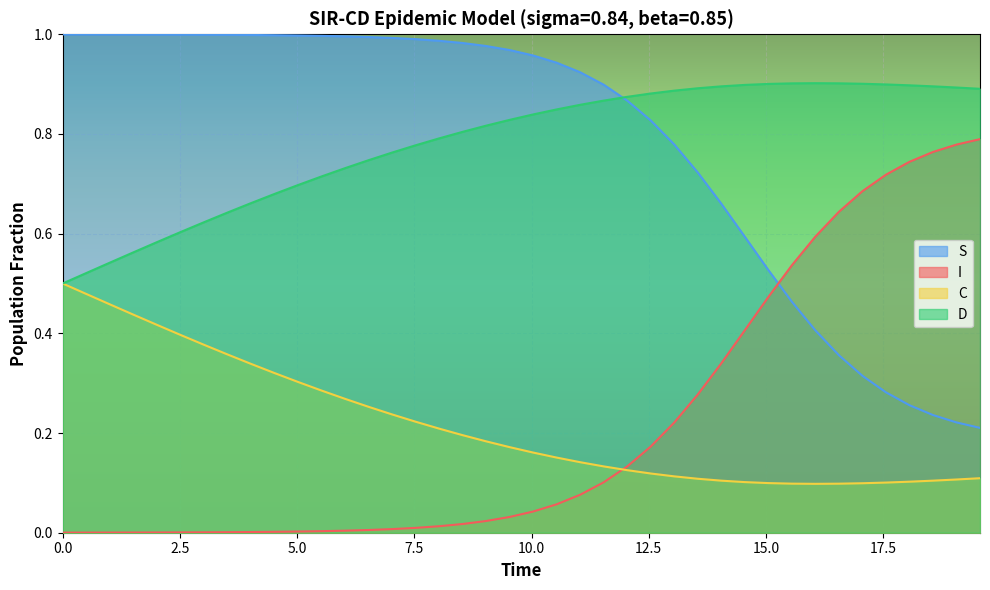

How many lines are shown in the chart?

4